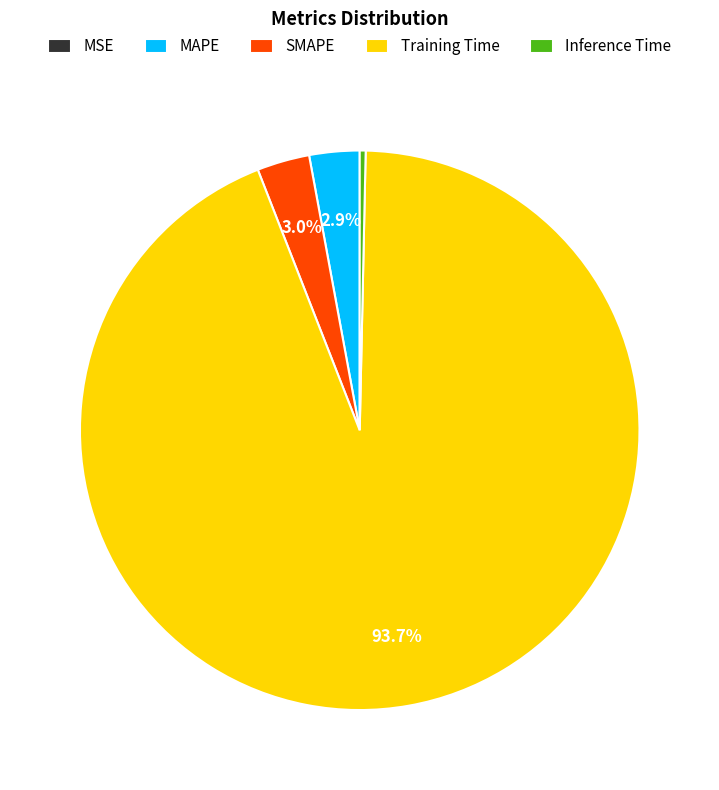

Is Training Time the majority of the pie?

Yes